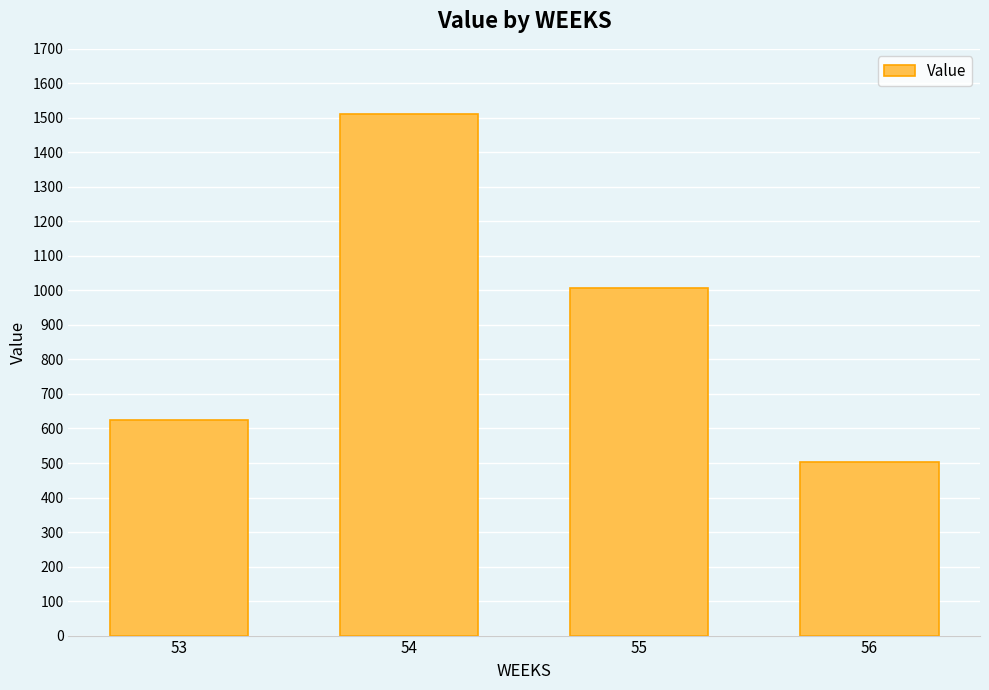

What is the sum of the values at 54 and 56?

2015.2